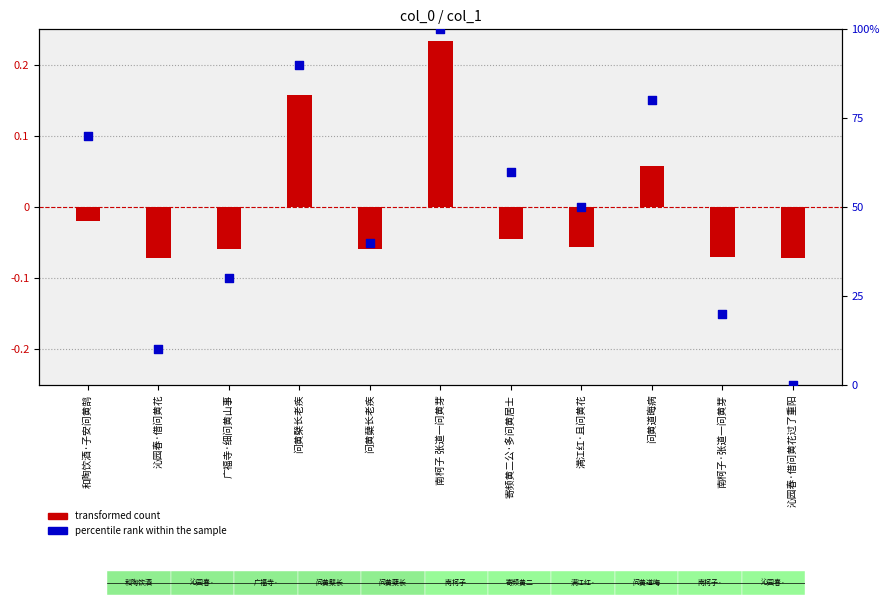

At how many categories does at least one series exceed 98?

1